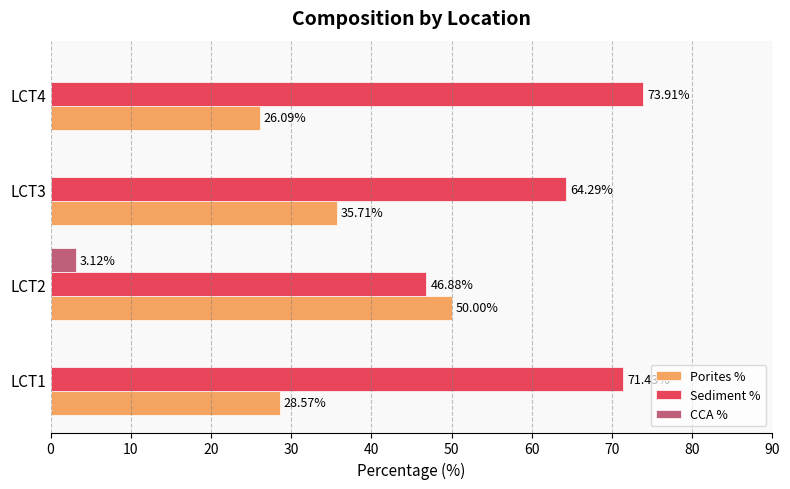

Is the value of Sediment % at LCT4 greater than the value of CCA % at LCT2?

Yes